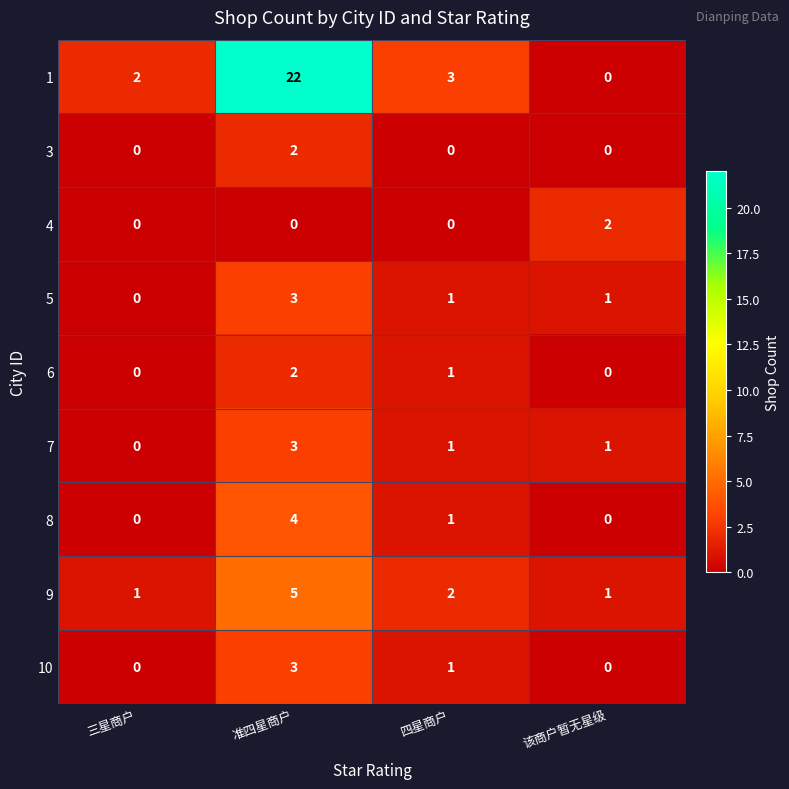

At which label is 8 closest to 2?

四星商户